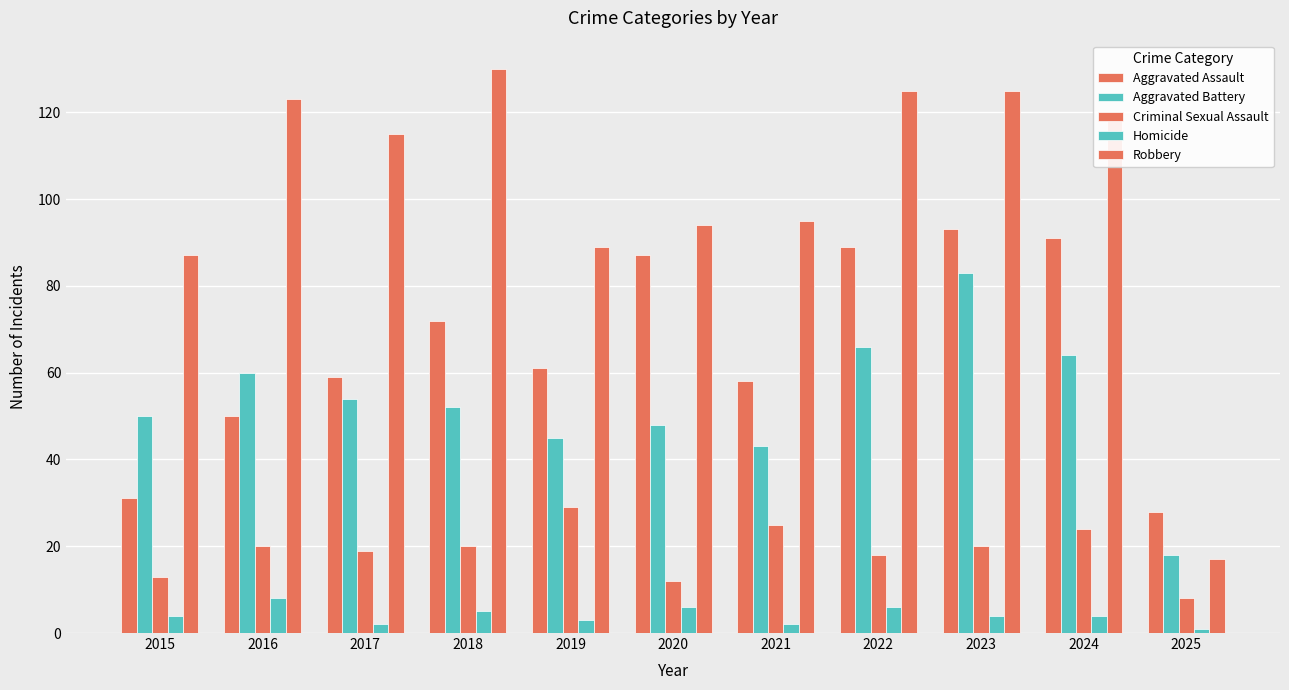

Are the bars grouped side by side (vs. stacked)?

Yes